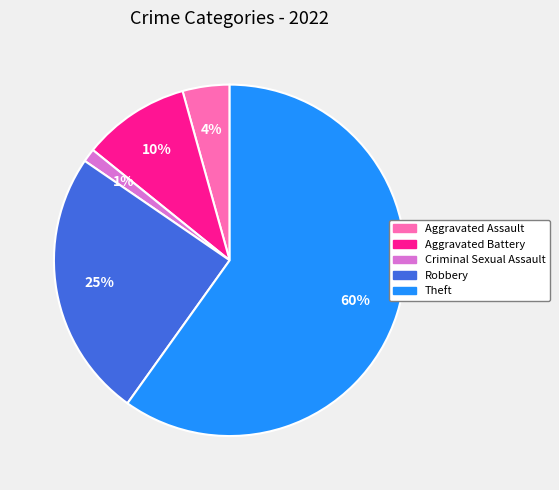

How many segments does this pie chart have?

5